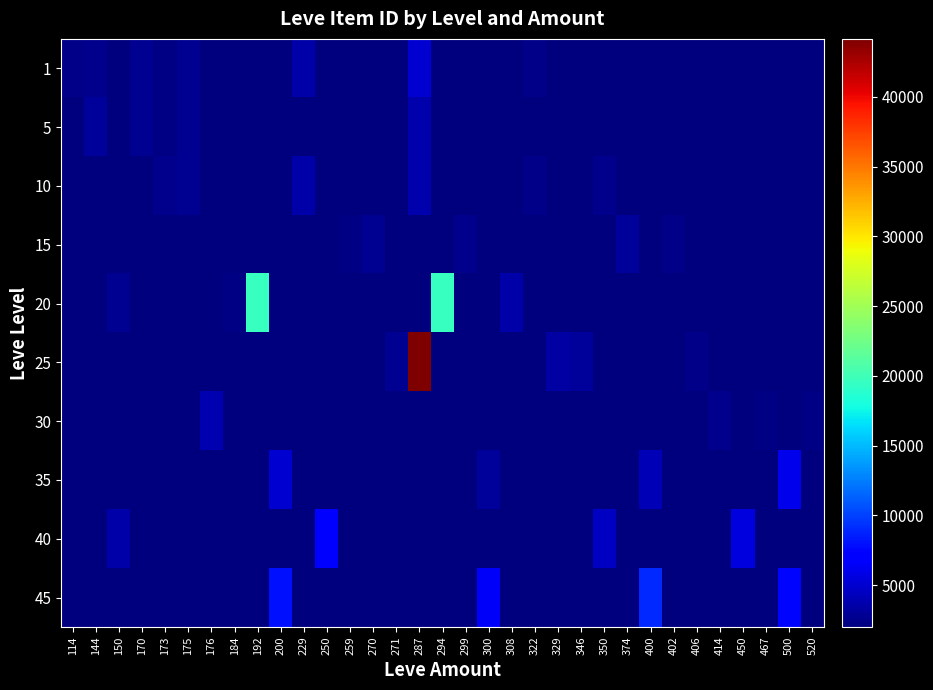

Reading right to left, extract all data points from this chart.

1: 520=2000	500=2000	467=2000	450=2000	414=2000	406=2000	402=2000	400=2000	374=2000	350=2000	346=2000	329=2000	322=2470	308=2000	300=2000	299=2000	294=2000	287=5091	271=2000	270=2000	259=2000	250=2000	229=3550	200=2000	192=2000	184=2000	176=2000	175=2673	173=2226	170=2680	150=2000	144=2494	114=2470
5: 520=2000	500=2000	467=2000	450=2000	414=2000	406=2000	402=2000	400=2000	374=2000	350=2000	346=2000	329=2000	322=2000	308=2000	300=2000	299=2000	294=2000	287=3767	271=2000	270=2000	259=2000	250=2000	229=2000	200=2000	192=2000	184=2000	176=2000	175=2673	173=2230	170=2680	150=2000	144=3011	114=2000
10: 520=2000	500=2000	467=2000	450=2000	414=2000	406=2000	402=2000	400=2000	374=2000	350=2496	346=2000	329=2000	322=2470	308=2000	300=2000	299=2000	294=2000	287=3775	271=2000	270=2000	259=2000	250=2000	229=3550	200=2000	192=2000	184=2000	176=2000	175=2673	173=2495	170=2000	150=2000	144=2000	114=2000
15: 520=2000	500=2000	467=2000	450=2000	414=2000	406=2000	402=2471	400=2000	374=3045	350=2000	346=2000	329=2000	322=2000	308=2000	300=2000	299=2497	294=2000	287=2000	271=2000	270=2680	259=2236	250=2000	229=2000	200=2000	192=2000	184=2000	176=2000	175=2000	173=2000	170=2000	150=2000	144=2000	114=2000
20: 520=2000	500=2000	467=2000	450=2000	414=2000	406=2000	402=2000	400=2000	374=2000	350=2000	346=2000	329=2000	322=2000	308=3557	300=2000	299=2000	294=19533	287=2000	271=2000	270=2000	259=2000	250=2000	229=2000	200=2000	192=19534	184=2239	176=2000	175=2000	173=2000	170=2000	150=2712	144=2000	114=2000
25: 520=2000	500=2000	467=2000	450=2000	414=2000	406=2473	402=2000	400=2000	374=2000	350=2000	346=3068	329=3352	322=2000	308=2000	300=2000	299=2000	294=2000	287=44147	271=2753	270=2000	259=2000	250=2000	229=2000	200=2000	192=2000	184=2000	176=2000	175=2000	173=2000	170=2000	150=2000	144=2000	114=2000
30: 520=2257	500=2000	467=2260	450=2000	414=2501	406=2000	402=2000	400=2000	374=2000	350=2000	346=2000	329=2000	322=2000	308=2000	300=2000	299=2000	294=2000	287=2000	271=2000	270=2000	259=2000	250=2000	229=2000	200=2000	192=2000	184=2000	176=3833	175=2000	173=2000	170=2000	150=2000	144=2000	114=2000
35: 520=2000	500=6000	467=2000	450=2000	414=2000	406=2000	402=2000	400=4000	374=2000	350=2000	346=2000	329=2000	322=2000	308=2000	300=3000	299=2000	294=2000	287=2000	271=2000	270=2000	259=2000	250=2000	229=2000	200=5000	192=2000	184=2000	176=2000	175=2000	173=2000	170=2000	150=2000	144=2000	114=2000
40: 520=2000	500=2000	467=2000	450=5500	414=2000	406=2000	402=2000	400=2000	374=2000	350=4500	346=2000	329=2000	322=2000	308=2000	300=2000	299=2000	294=2000	287=2000	271=2000	270=2000	259=2000	250=7000	229=2000	200=2000	192=2000	184=2000	176=2000	175=2000	173=2000	170=2000	150=3500	144=2000	114=2000
45: 520=2000	500=7500	467=2000	450=2000	414=2000	406=2000	402=2000	400=9000	374=2000	350=2000	346=2000	329=2000	322=2000	308=2000	300=6500	299=2000	294=2000	287=2000	271=2000	270=2000	259=2000	250=2000	229=2000	200=8000	192=2000	184=2000	176=2000	175=2000	173=2000	170=2000	150=2000	144=2000	114=2000